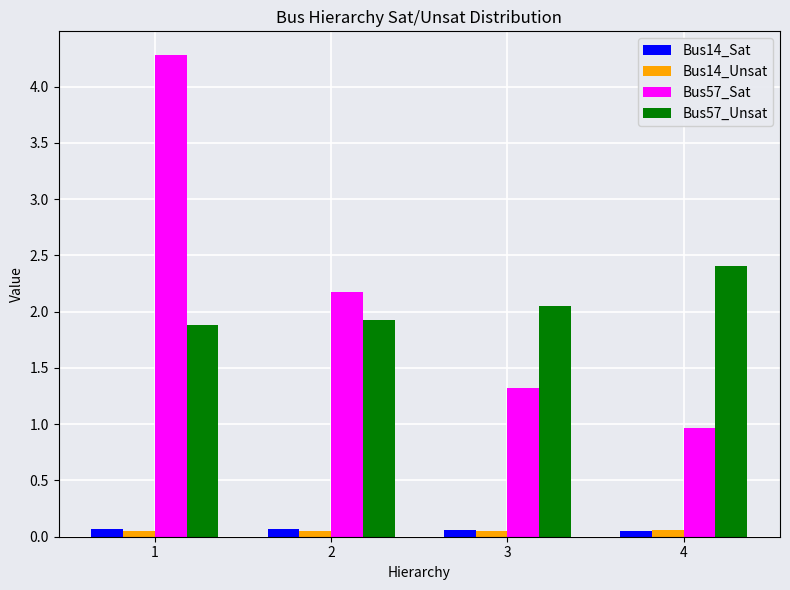

What is the minimum value for Bus57_Unsat?

1.9